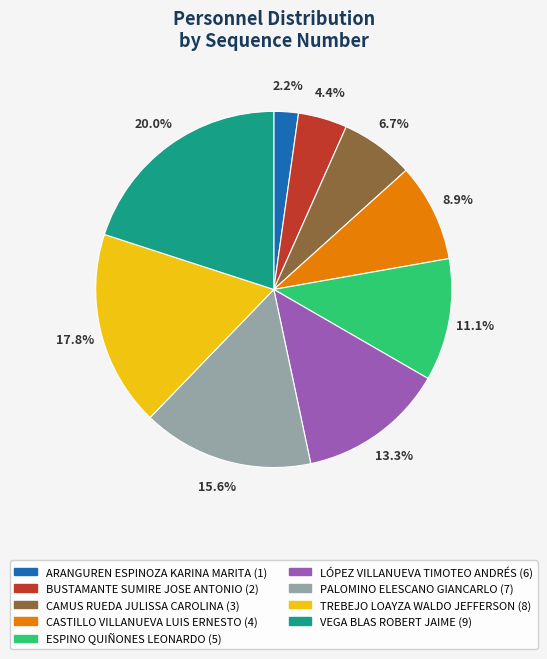

Does any single category account for the majority?

No